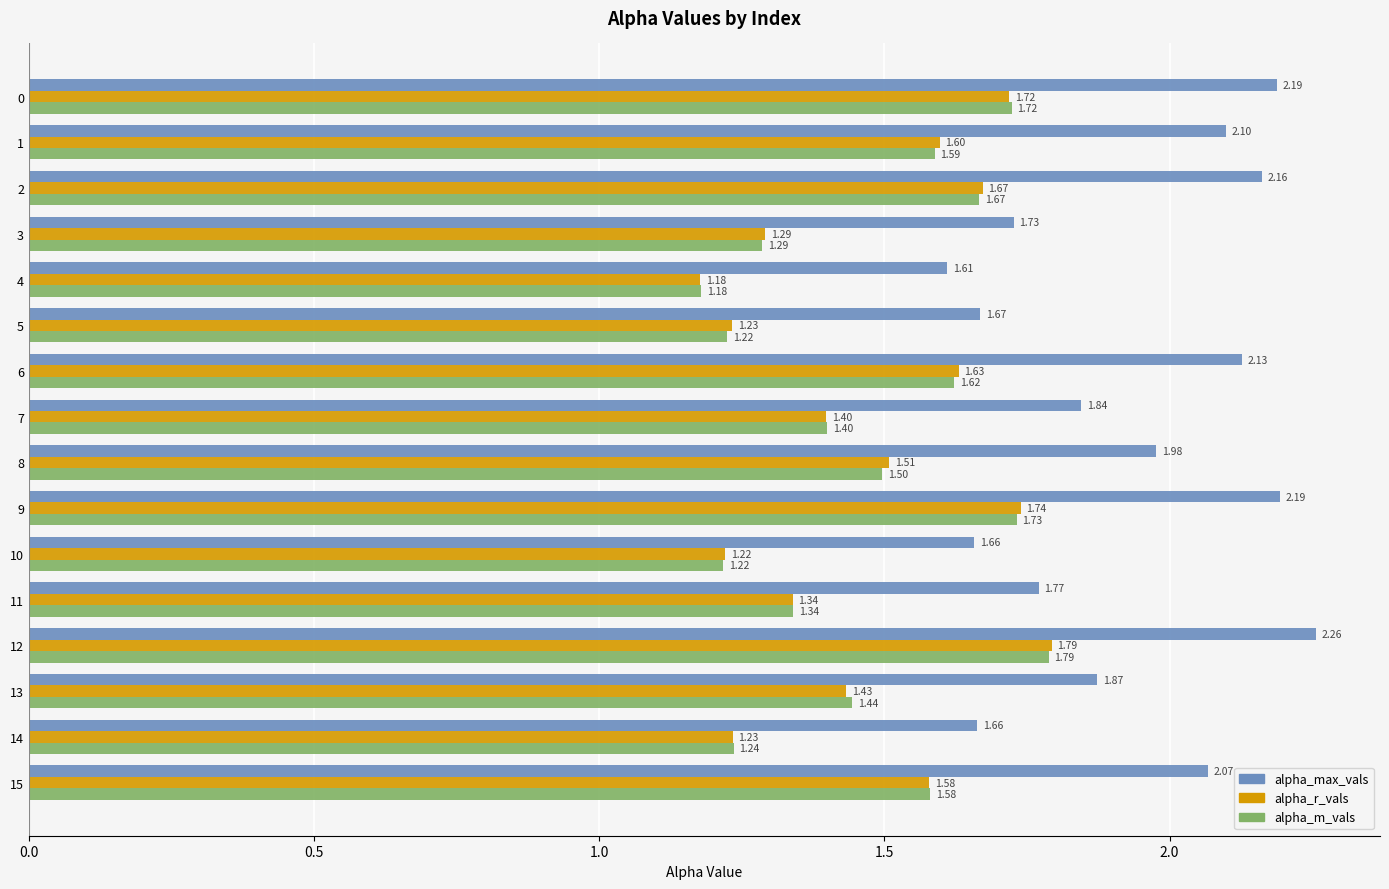

How many series are shown in this chart?

3